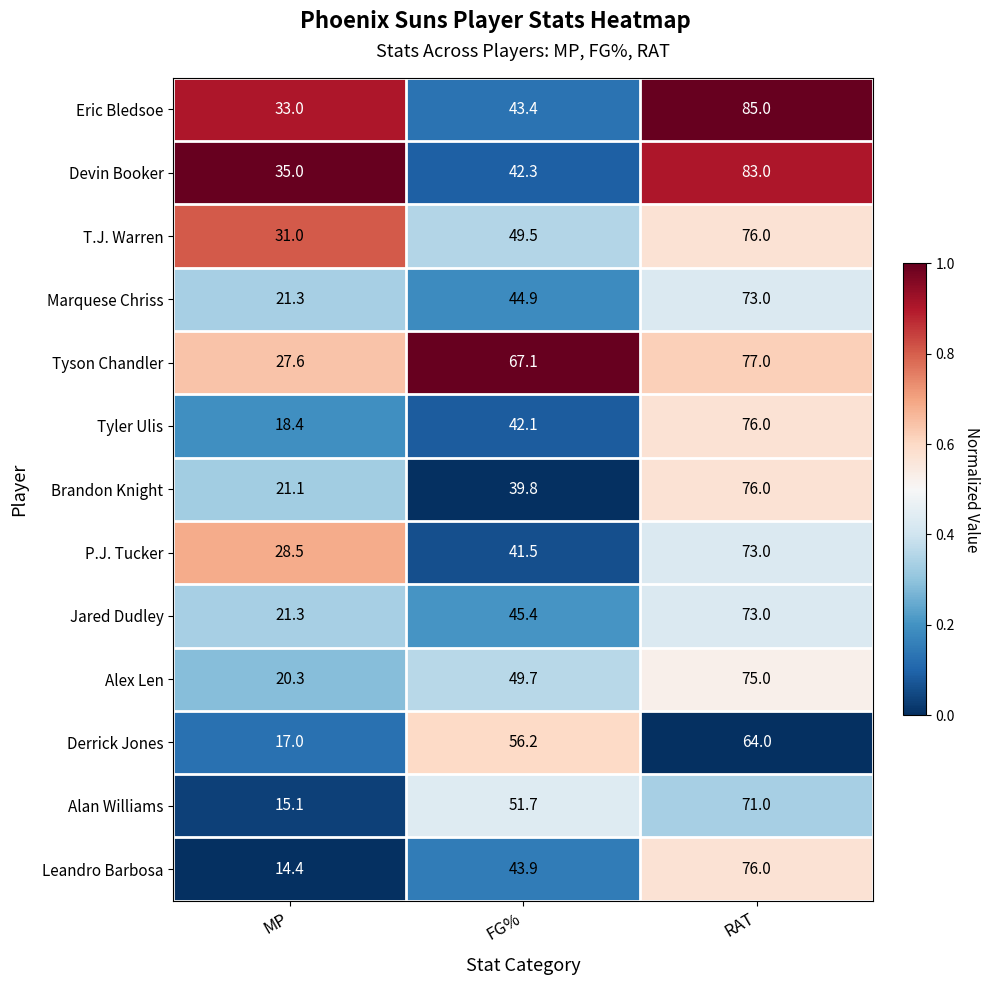

Which series has the largest total across all categories?

Tyson Chandler